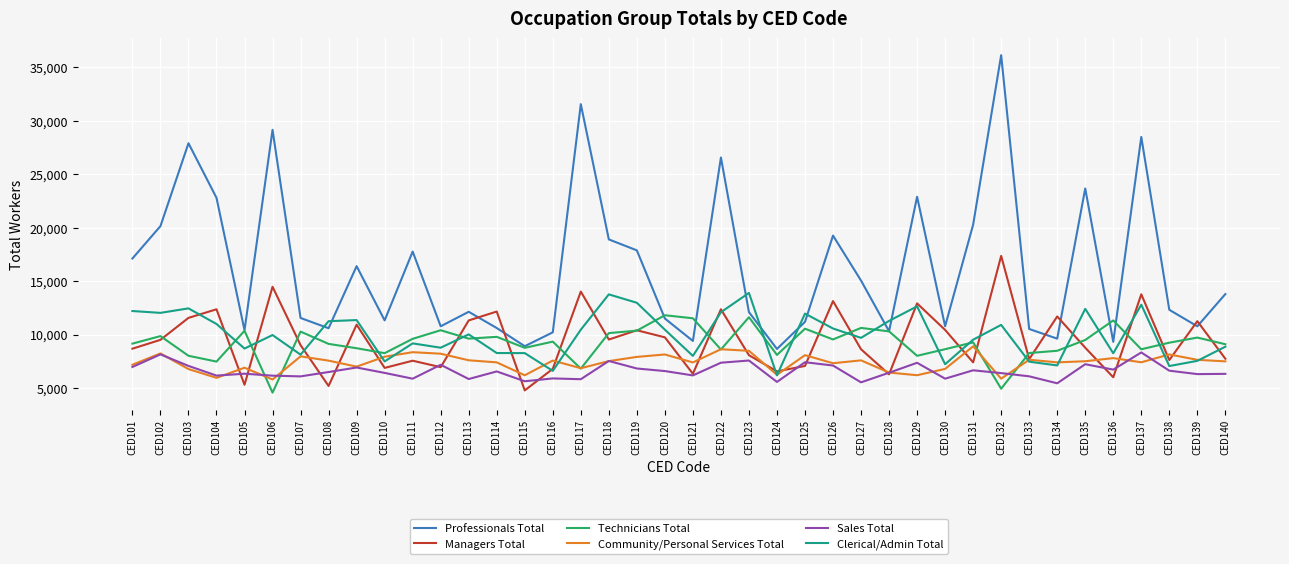

Is it true that Technicians Total equals 16295 at CED114?

False